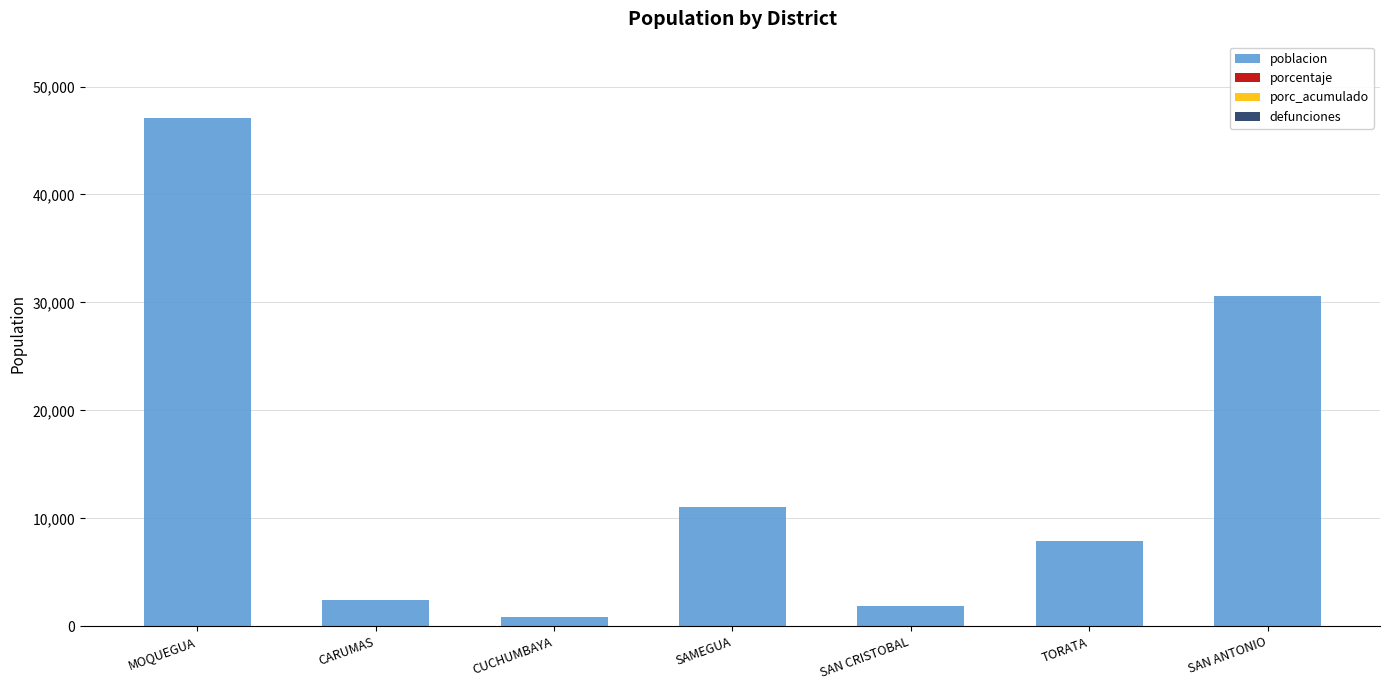

Reading left to right, transcribe all the data shown in this chart.

47093	2473	870	11015	1881	7886	30623